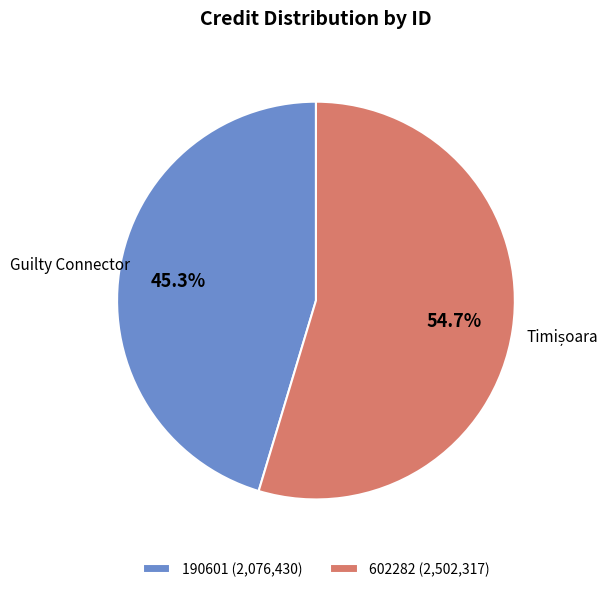

Is 190601 the majority of the pie?

No